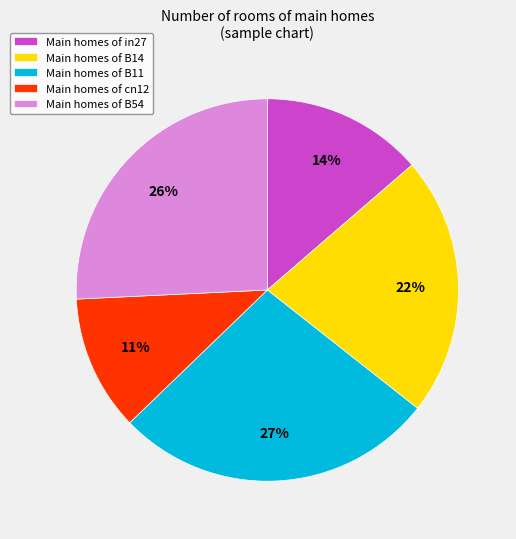

Approximately how many times larger is the value at Main homes of cn12 compared to Main homes of B11?

0.4